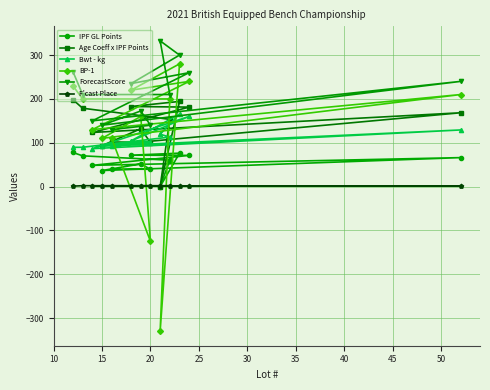

Which series has the largest total across all categories?

ForecastScore